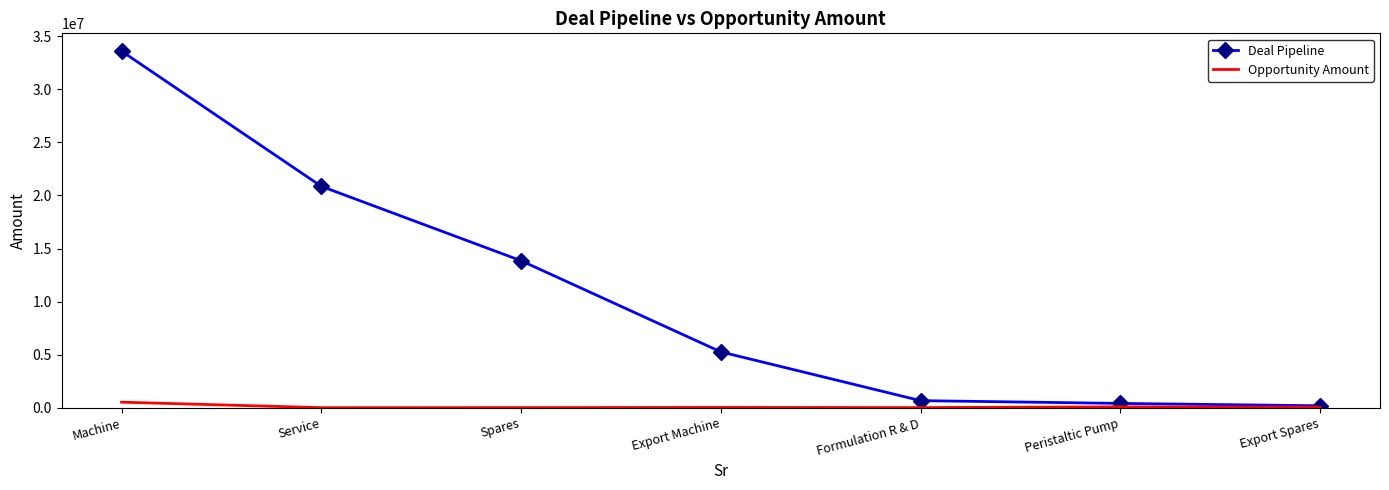

Which series changed the most between Machine and Spares?

Deal Pipeline